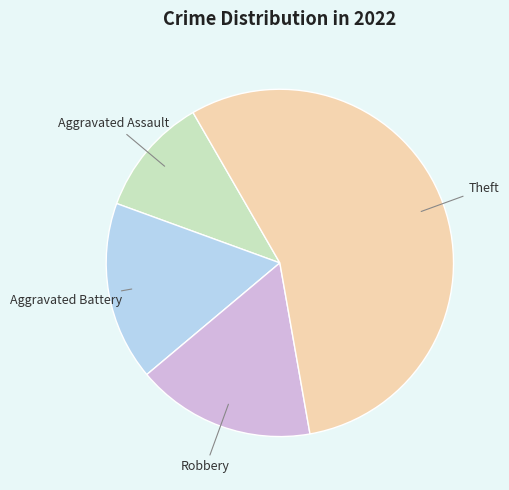

How many segments does this pie chart have?

4